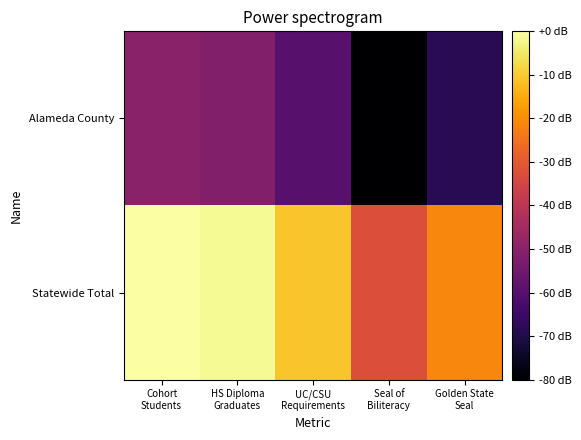

Rank the series at Seal of Biliteracy from highest to lowest value.

Statewide Total, Alameda County